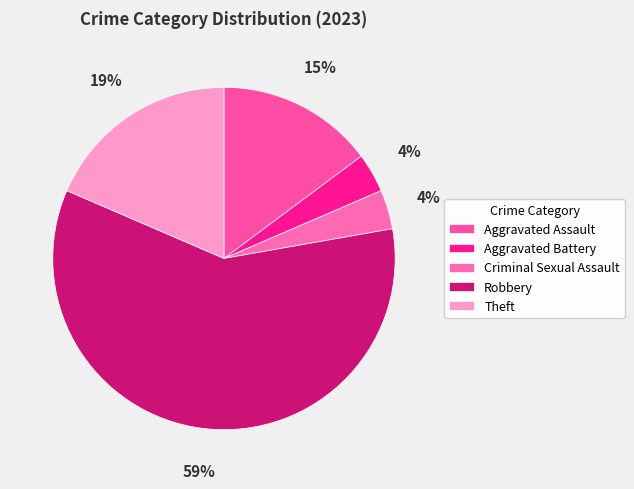

Count the number of slices in the pie.

5